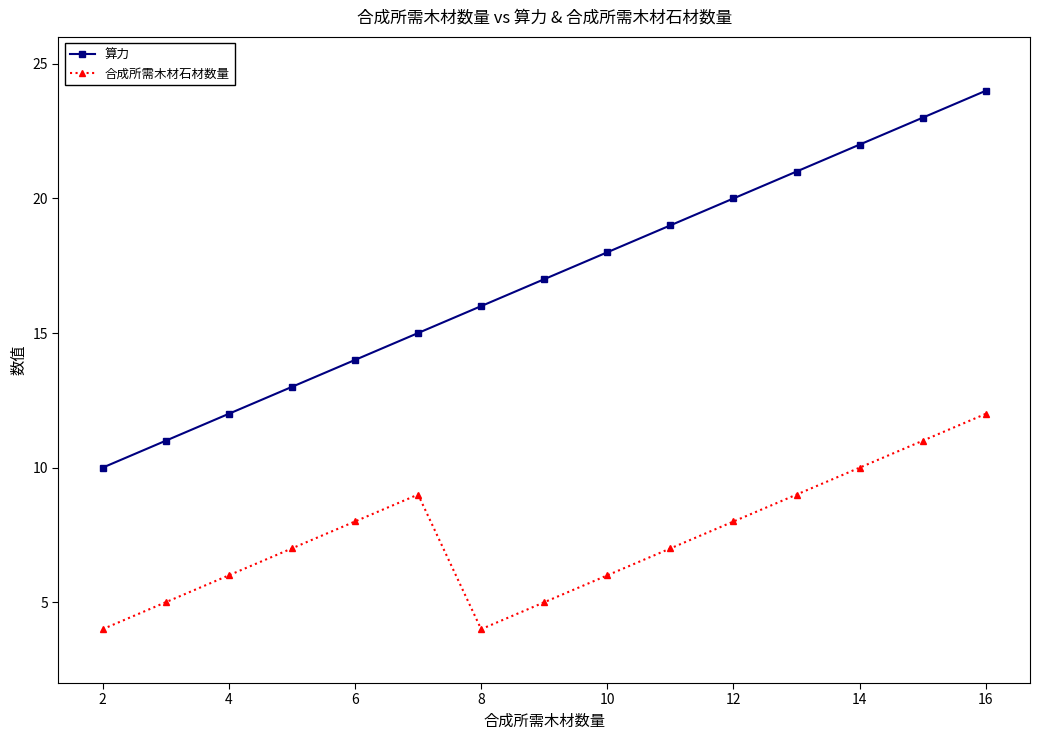

What is the difference between the maximum and minimum values in the 算力 series?

14